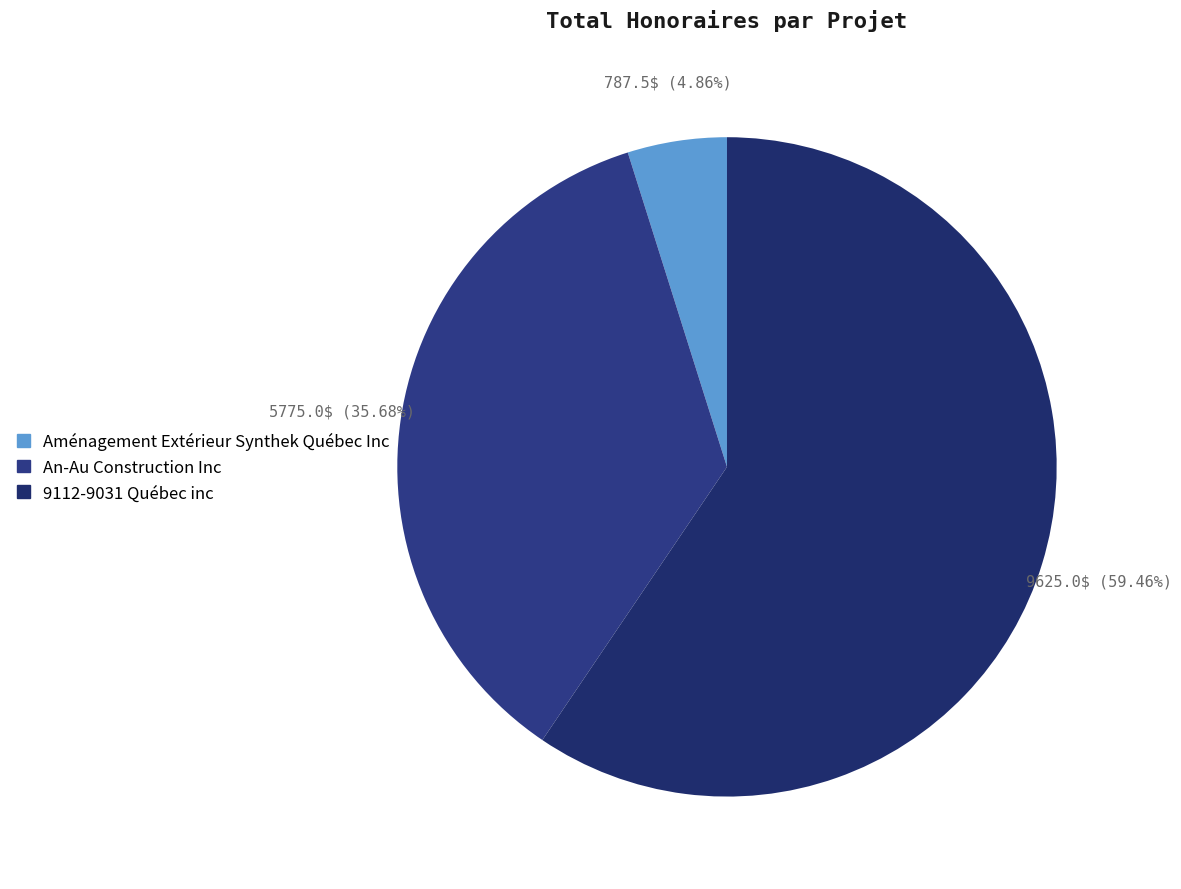

Rank the categories by value from highest to lowest.

9112-9031 Québec inc, An-Au Construction Inc, Aménagement Extérieur Synthek Québec Inc